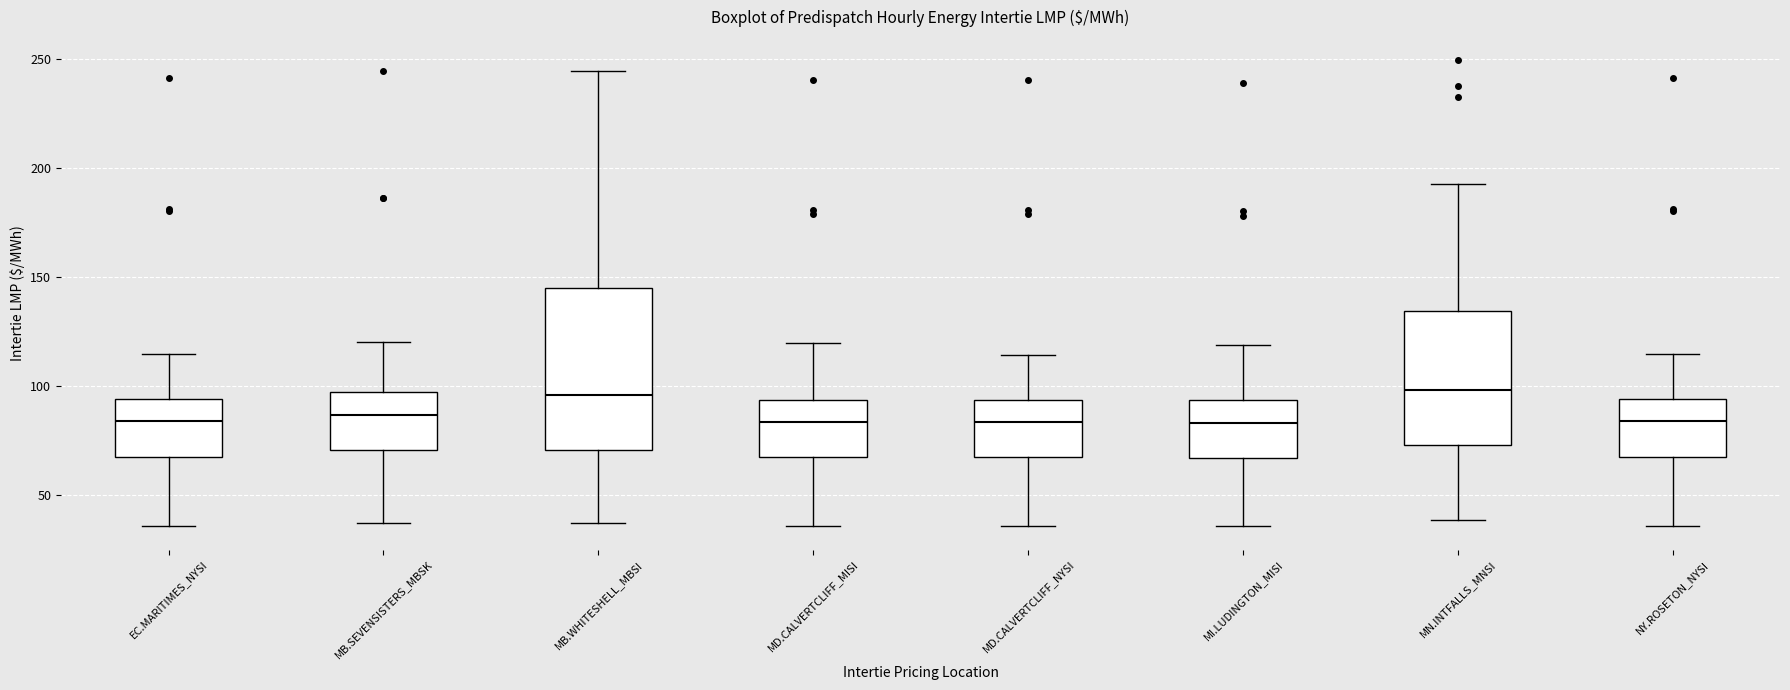

Where is the lower edge of the box for EC.MARITIMES_NYSI on the y-axis? The values are not printed on the chart, so give them approximately, as read against the axis.

70